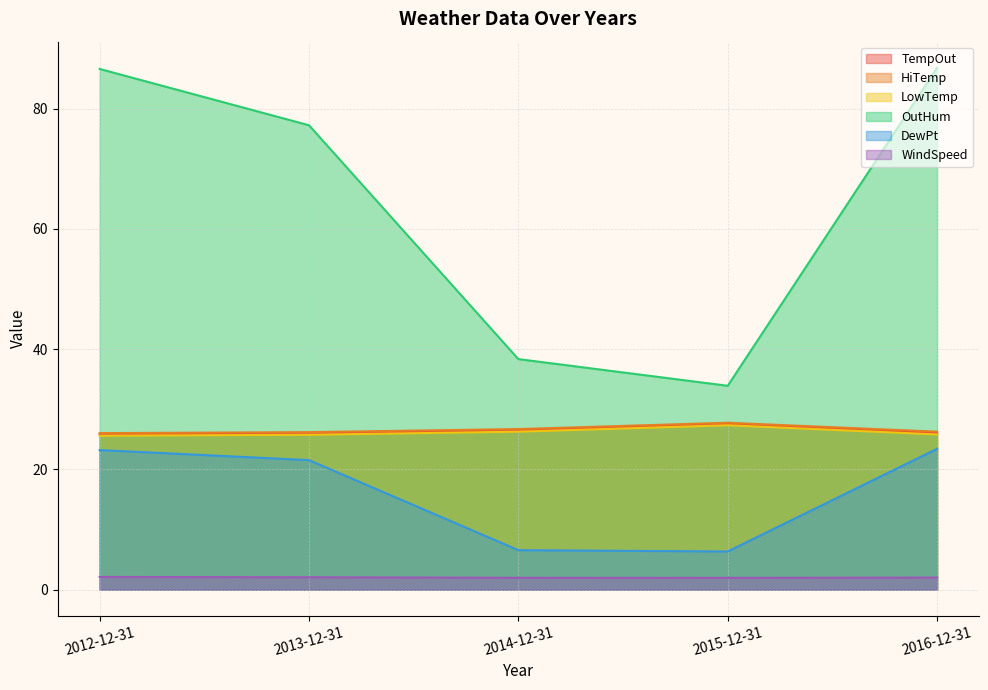

What is the lowest value of the DewPt series?

6.3